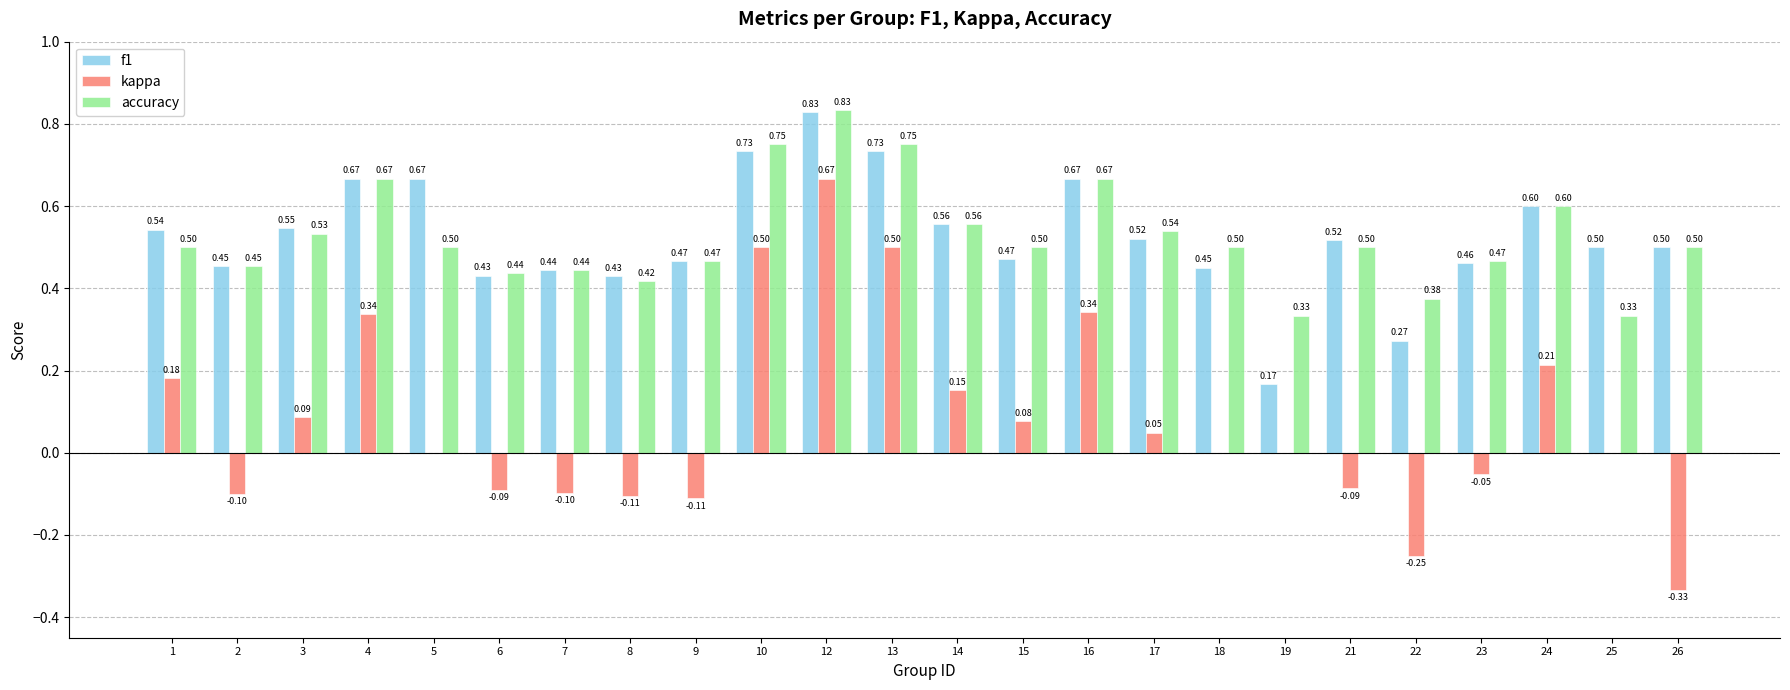

What is the sum of the accuracy values at 4 and 19?

1.0